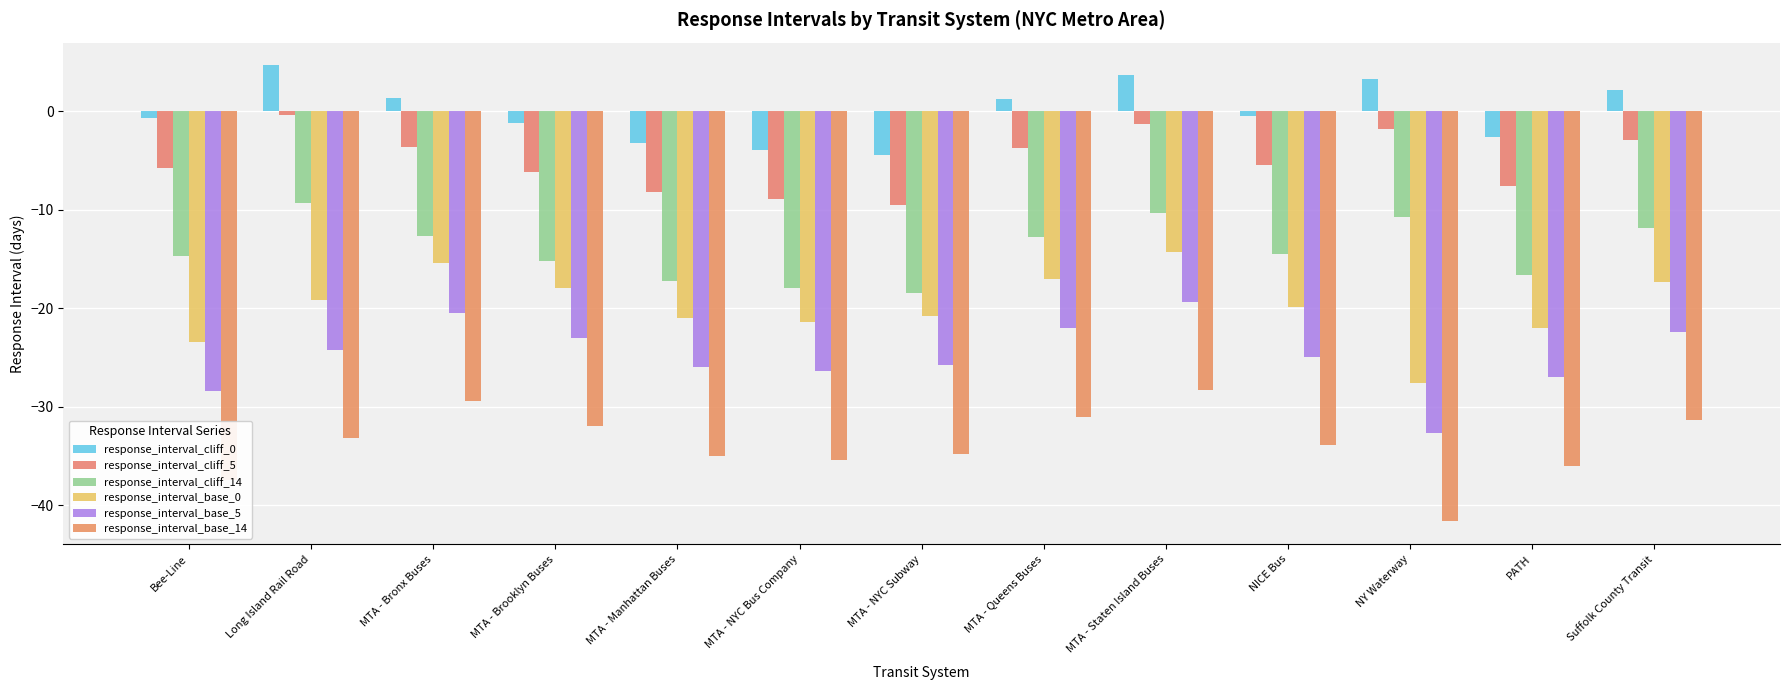

What is the difference between the response_interval_base_5 values at Suffolk County Transit and MTA - Queens Buses?

0.3